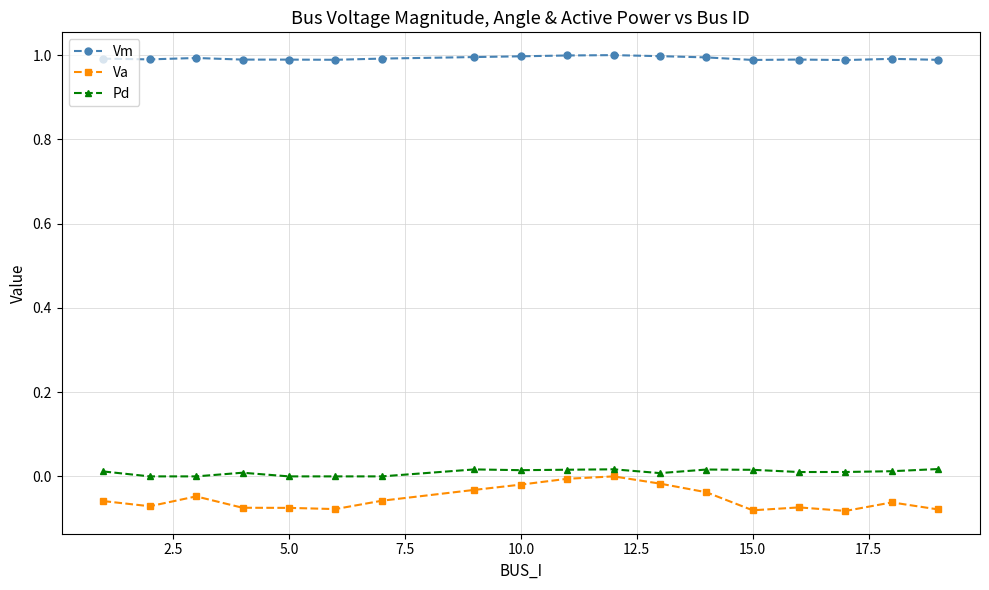

Which series has the largest total across all categories?

Vm